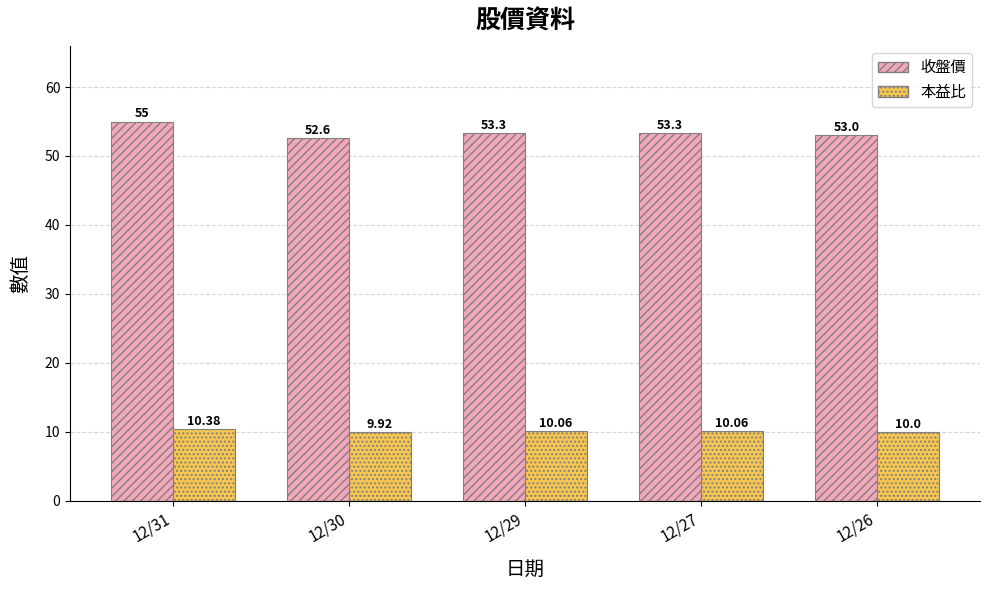

What is the smallest value displayed?

9.9